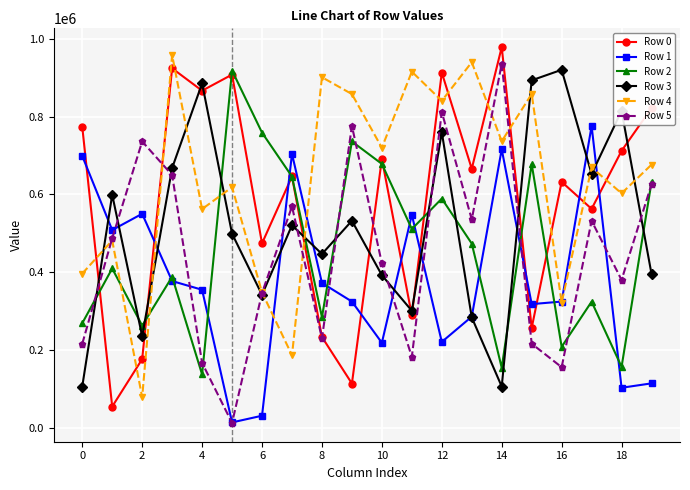

What is the value of the Row 0 point at the 17th from the left?

632233